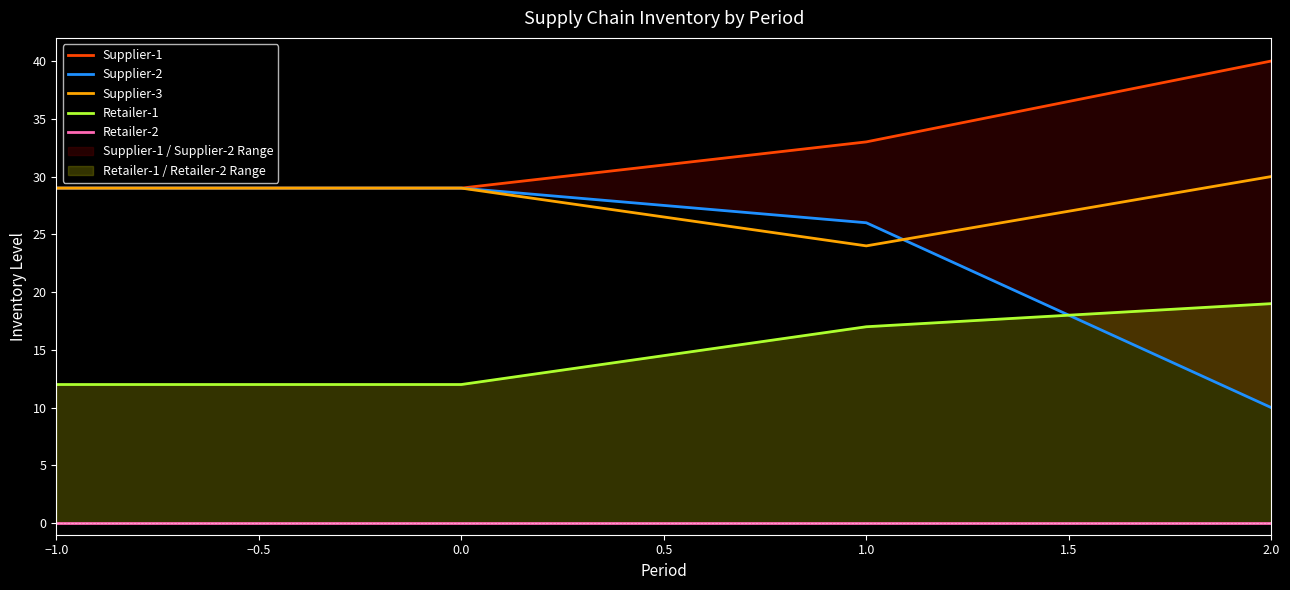

True or false: Supplier-3 has more than 2 interior local peaks.

False